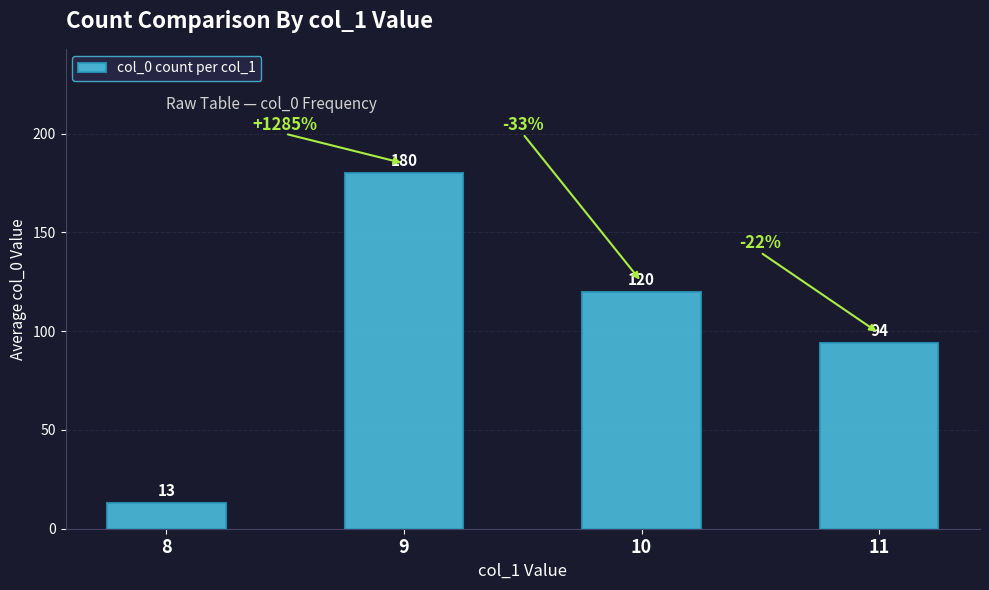

At which label does the data first exceed 120?

9